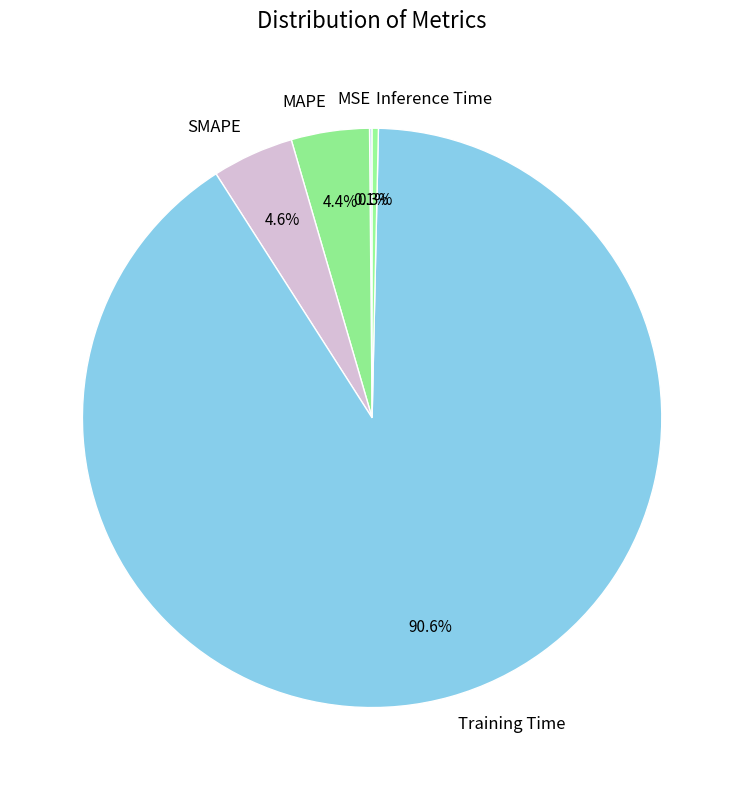

What is the total percentage of Training Time and MAPE?

95.0%